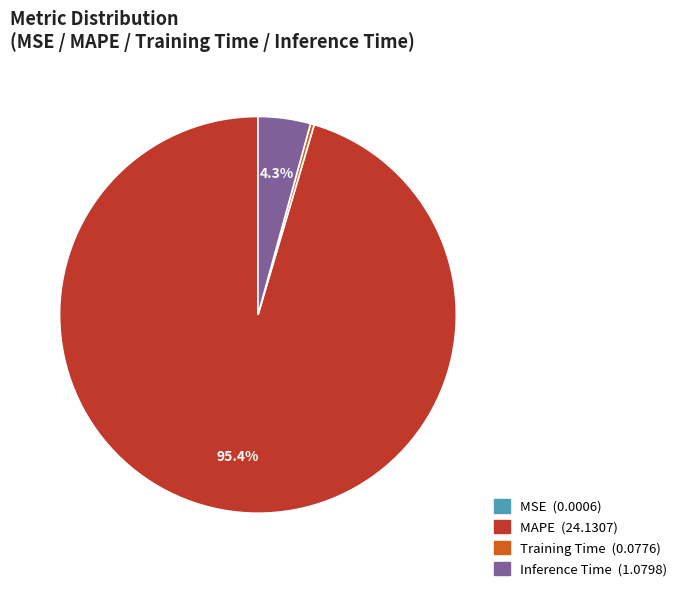

Which slice is the largest?

MAPE